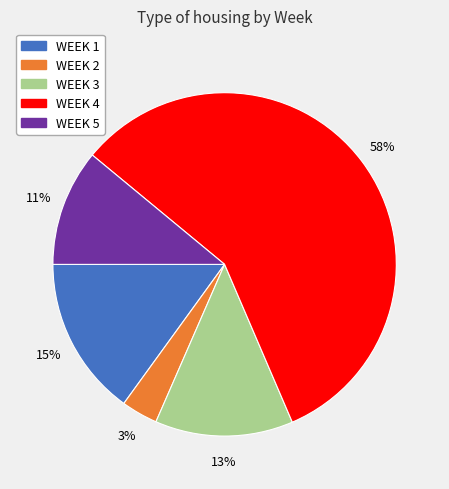

How many slices are in this pie chart?

5